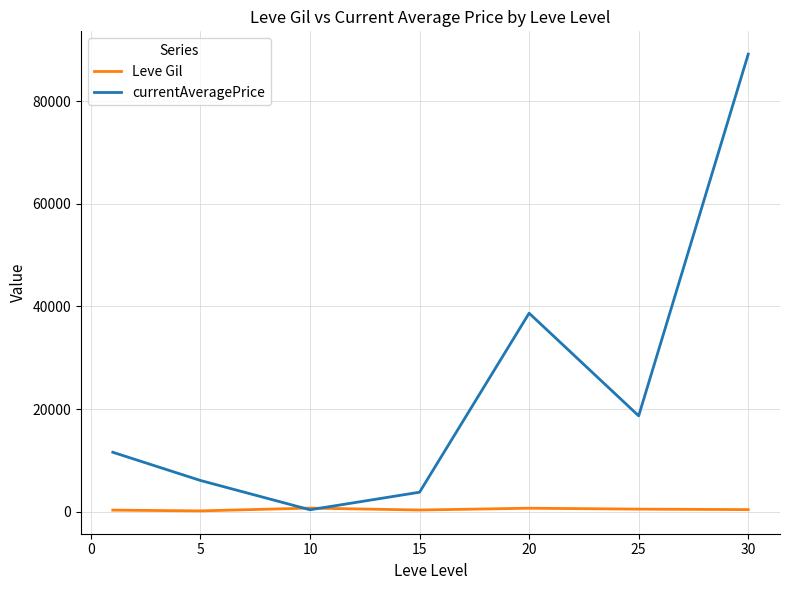

Does the chart display data point markers on the line(s)?

No